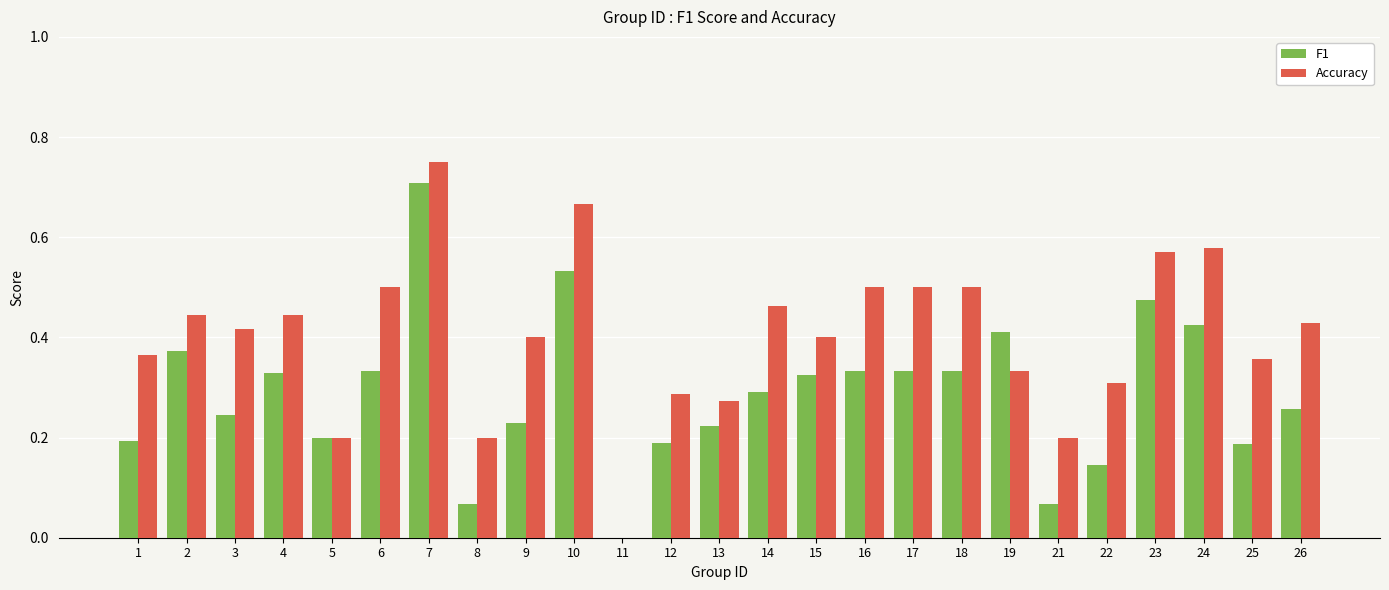

What is the sum of all Accuracy values?

10.1